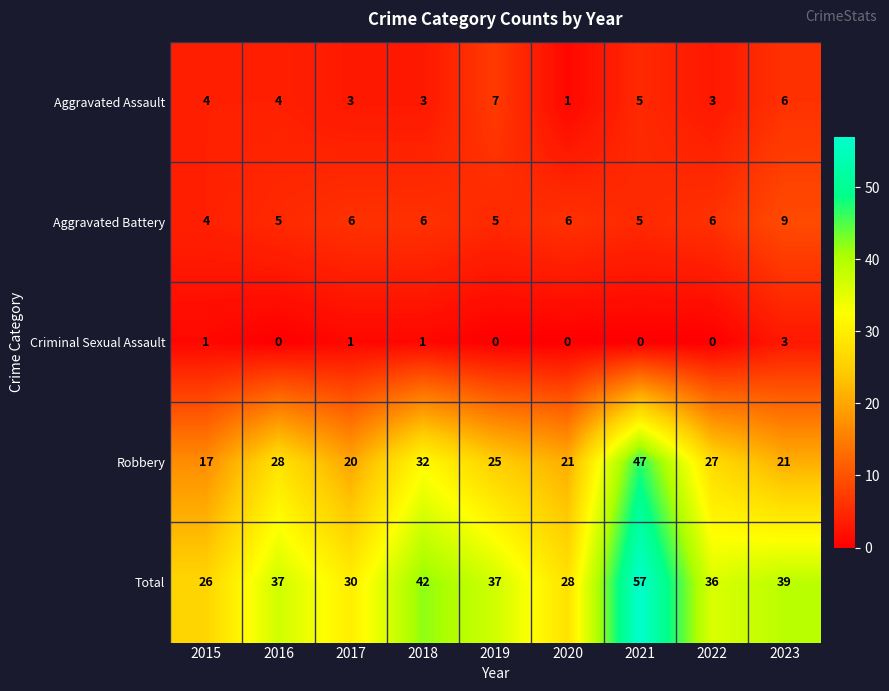

At 2018, list the series in order from smallest to largest.

Criminal Sexual Assault, Aggravated Assault, Aggravated Battery, Robbery, Total